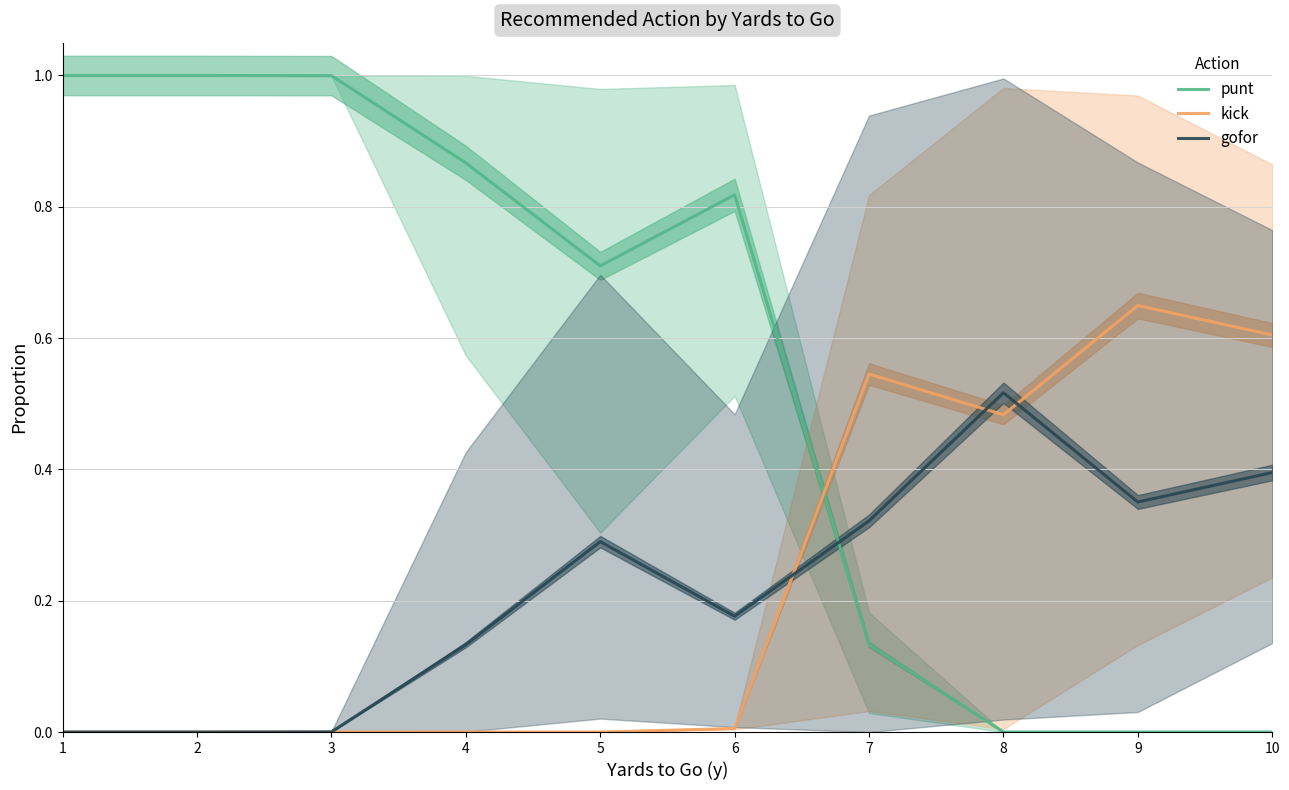

At which category is the sum across all series the highest?

1